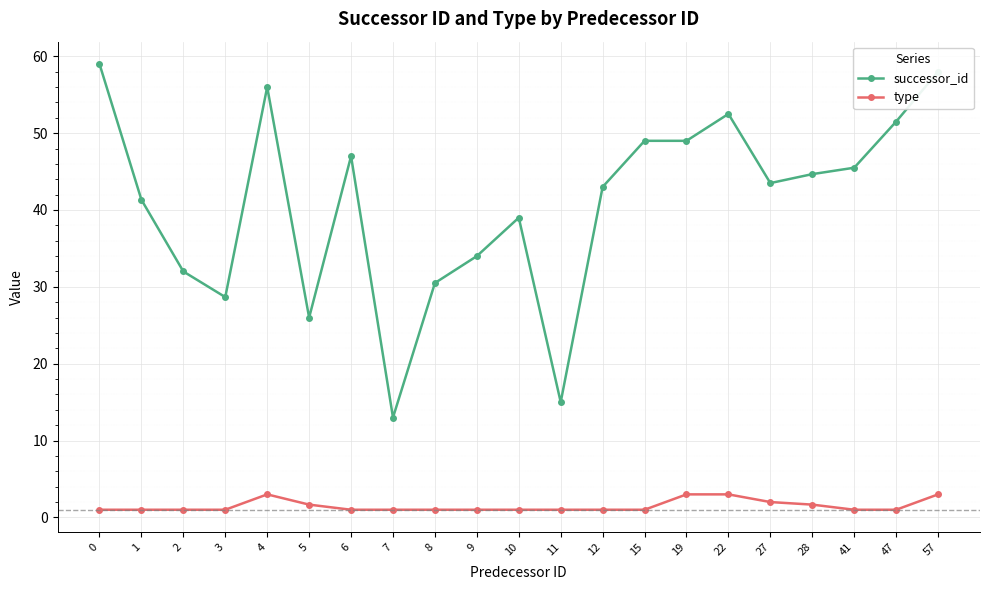

Is it true that successor_id equals 13.5 at 28?

False